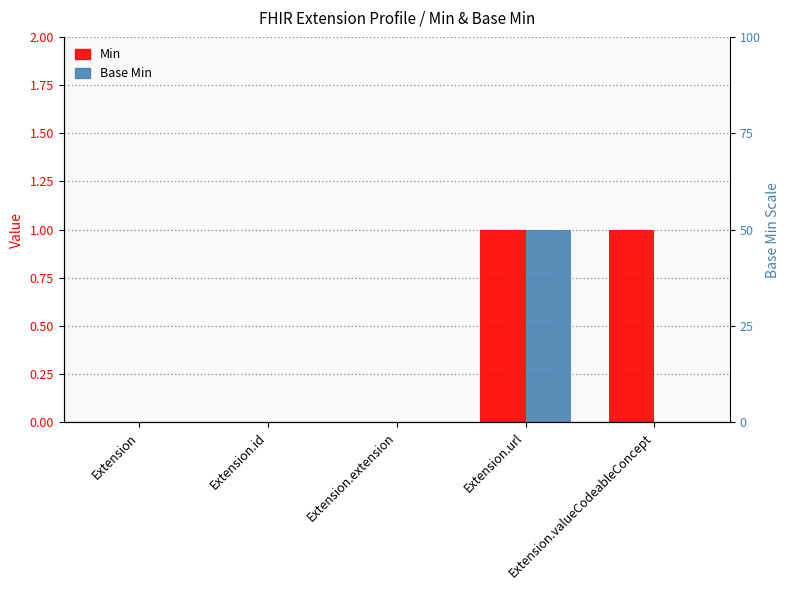

The value of Min at Extension.extension is 1. True or false?

False